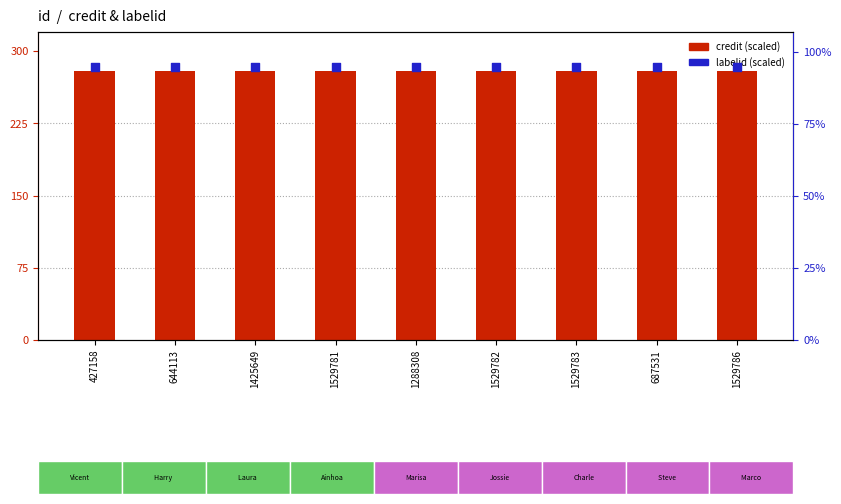

What are all the series names shown in the legend?

credit (scaled), labelid (scaled)